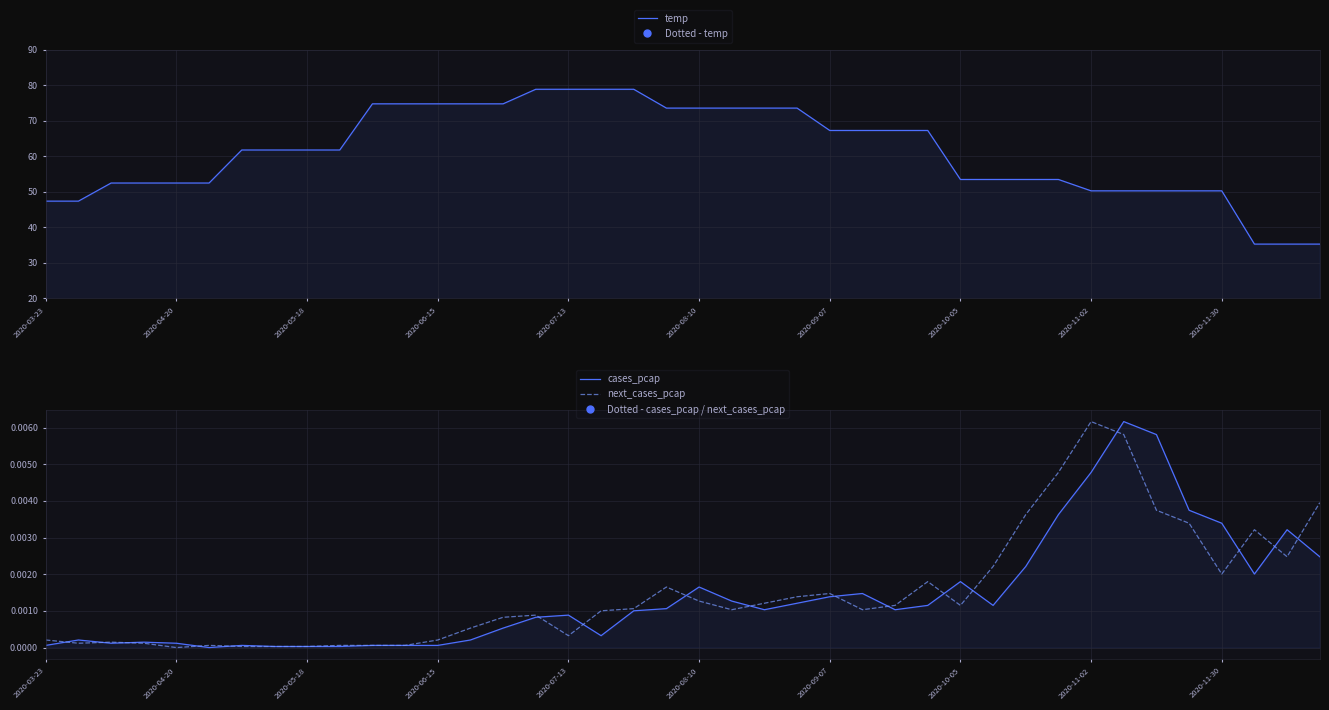

True or false: next_cases_pcap and temp cross at least once.

False